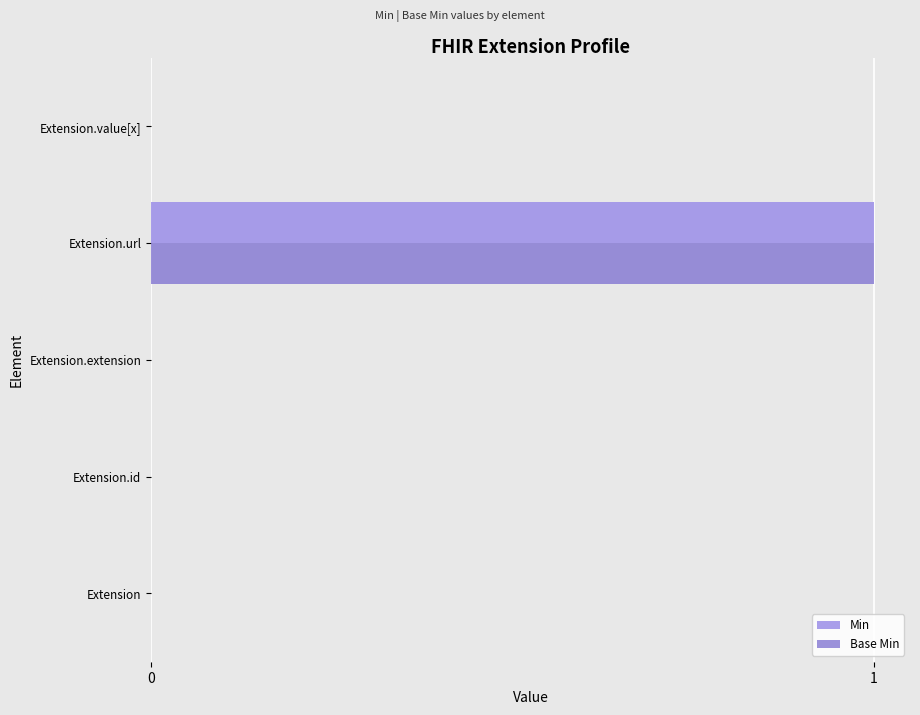

Is it true that Min equals 1 at Extension.url?

True